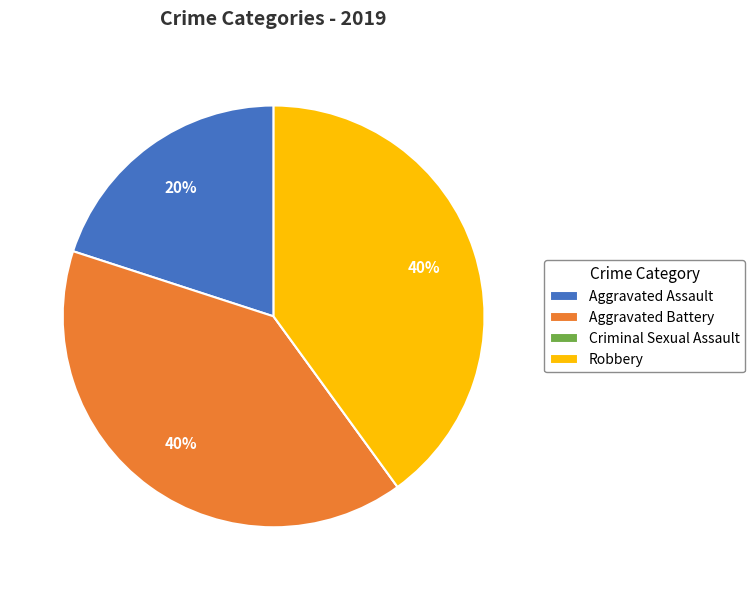

To the nearest percent, what is the combined percentage of Aggravated Assault and Aggravated Battery?

60%